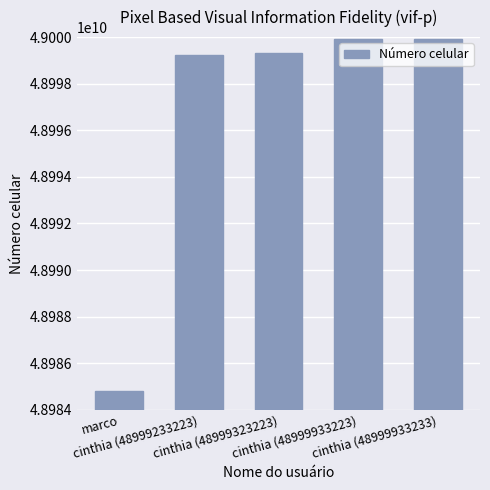

Approximately how many times larger is the value at cinthia (48999233223) compared to cinthia (48999323223)?

1.0